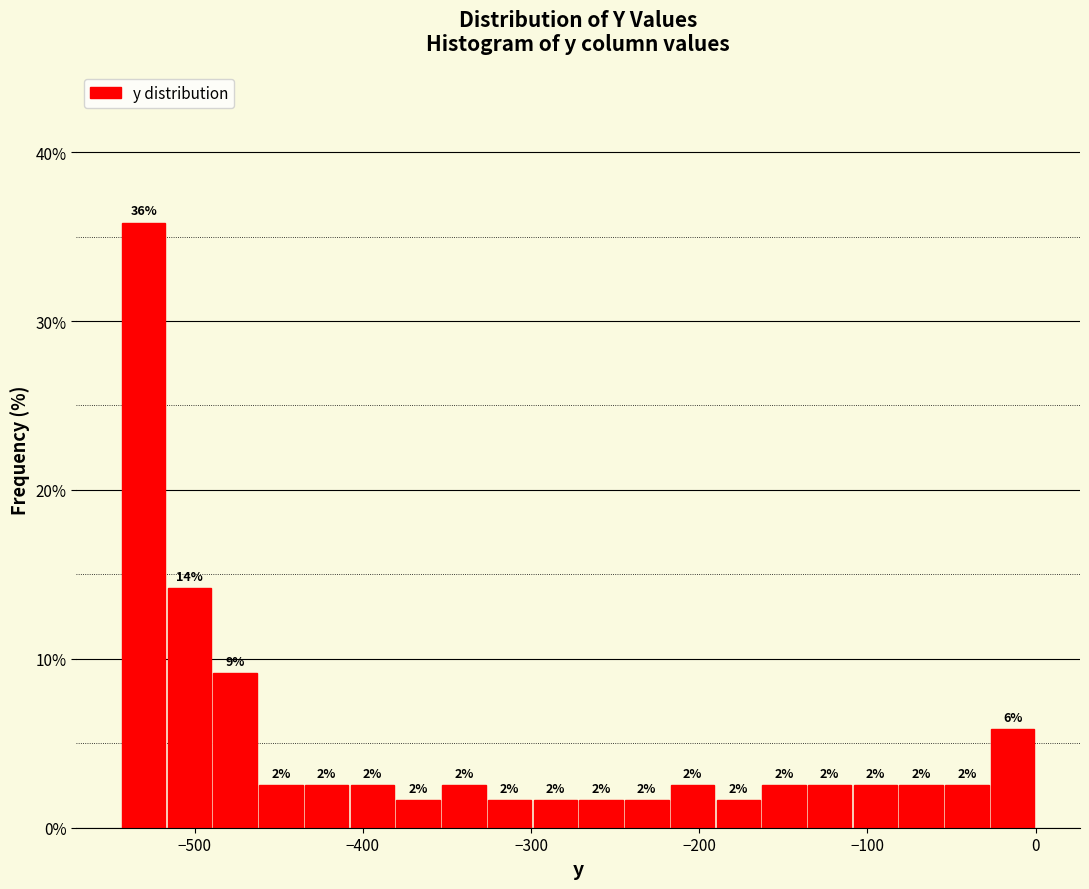

Around what value on the x-axis is the tallest bar? Give the approximate position of its centre, as read against the axis.

-530